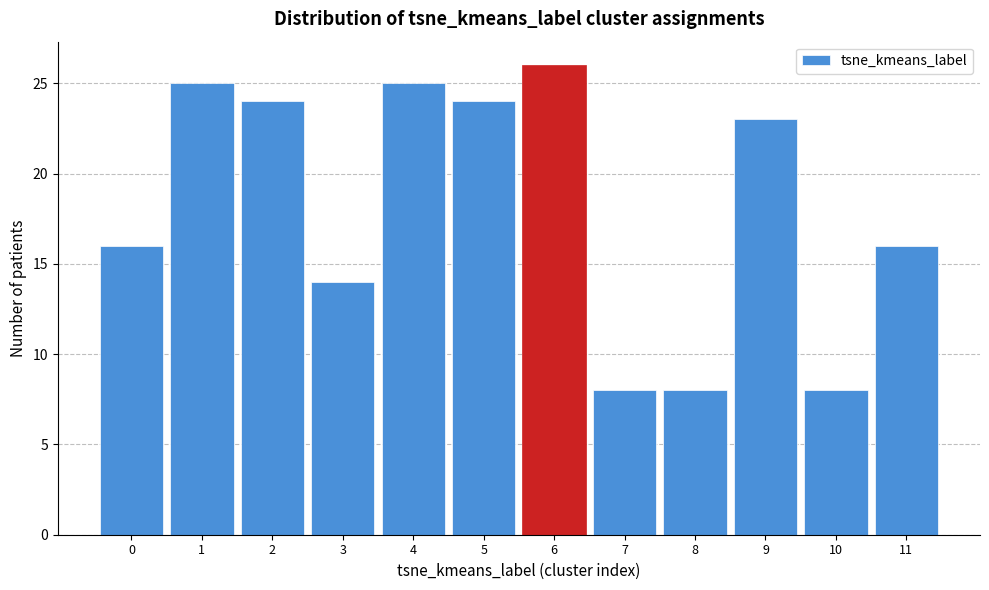

Reading left to right, transcribe this chart: for each bar, give the range it covers on the x-axis and its height. The values are not printed on the chart, so give them approximately, as read against the axis.

-0.5 to 0.5: 16
0.5 to 1.5: 25
1.5 to 2.5: 24
2.5 to 3.5: 14
3.5 to 4.5: 25
4.5 to 5.5: 24
5.5 to 6.5: 26
6.5 to 7.5: 8
7.5 to 8.5: 8
8.5 to 9.5: 23
9.5 to 10.5: 8
10.5 to 11.5: 16